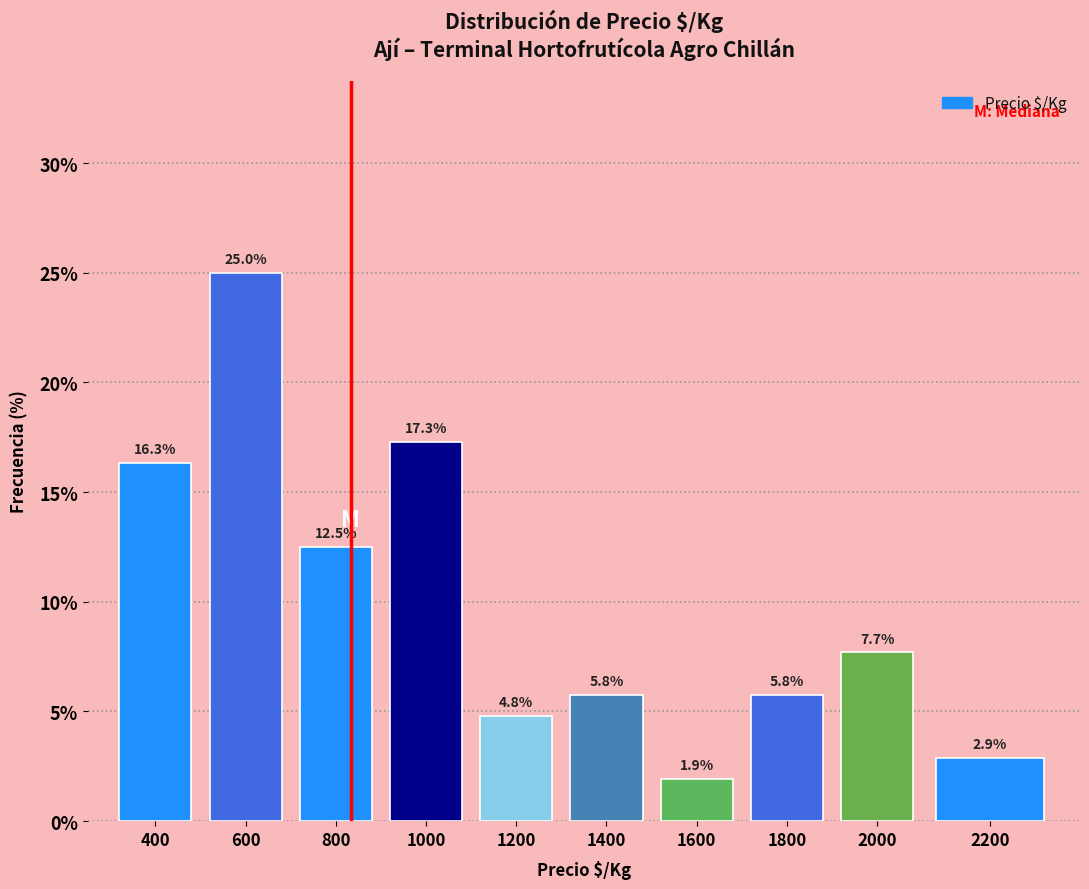

Reading left to right, transcribe all the data shown in this chart.

16.3	25.0	12.5	17.3	4.8	5.8	1.9	5.8	7.7	2.9